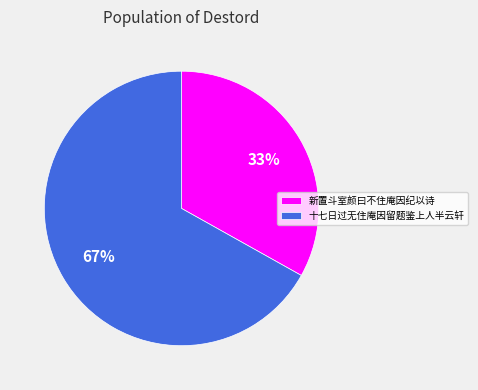

Which has a higher value, 新置斗室颜曰不住庵因纪以诗 or 十七日过无住庵因留题鉴上人半云轩?

十七日过无住庵因留题鉴上人半云轩